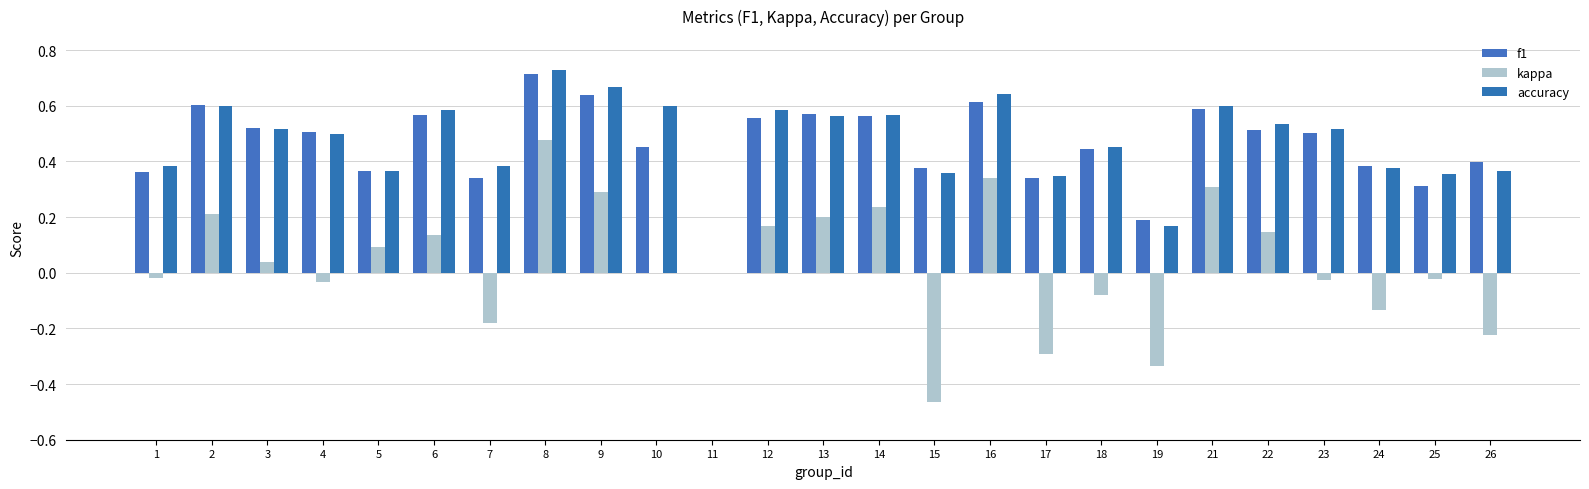

Count the accuracy values in the range 0 to 1.

25